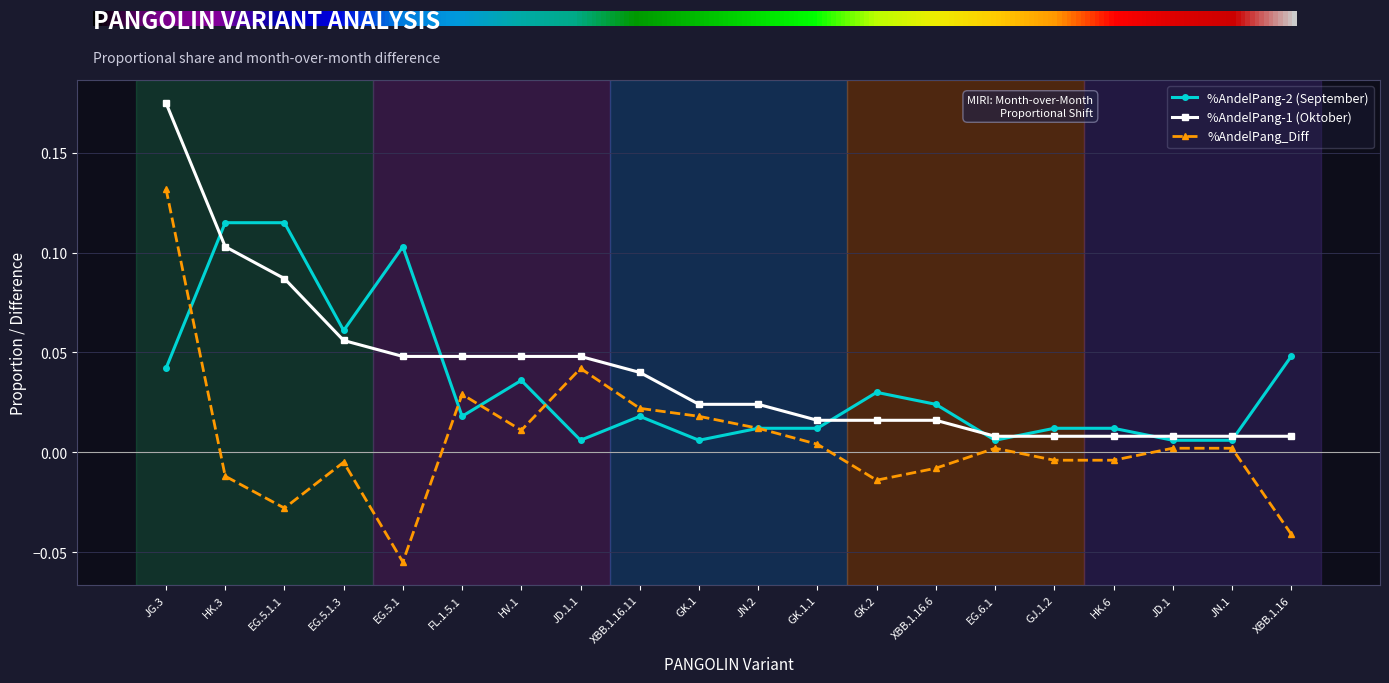

The %AndelPang-2 (September) series shows 0.0 at GK.2. True or false?

True